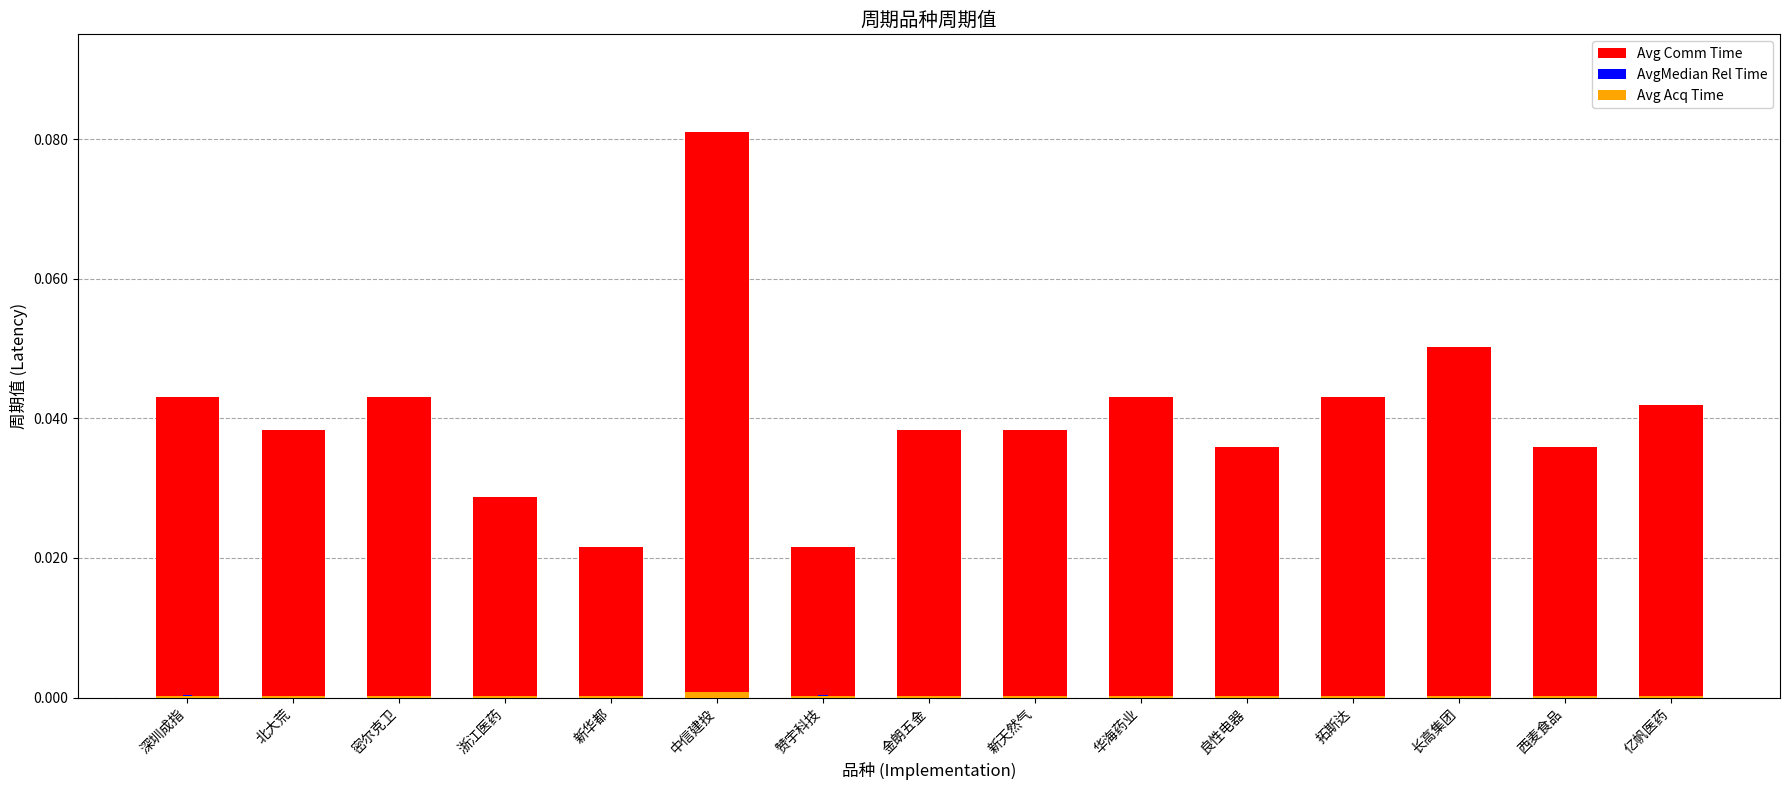

How many categories are shown in the chart?

15